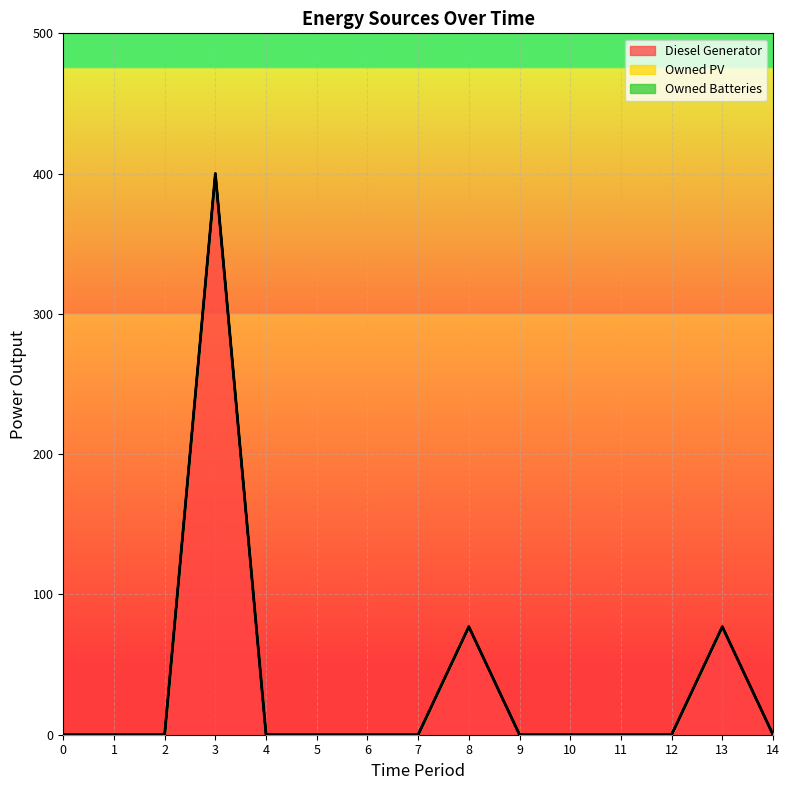

Rank the categories by Diesel Generator value from lowest to highest.

0, 1, 2, 4, 5, 6, 7, 9, 10, 11, 12, 14, 8, 13, 3